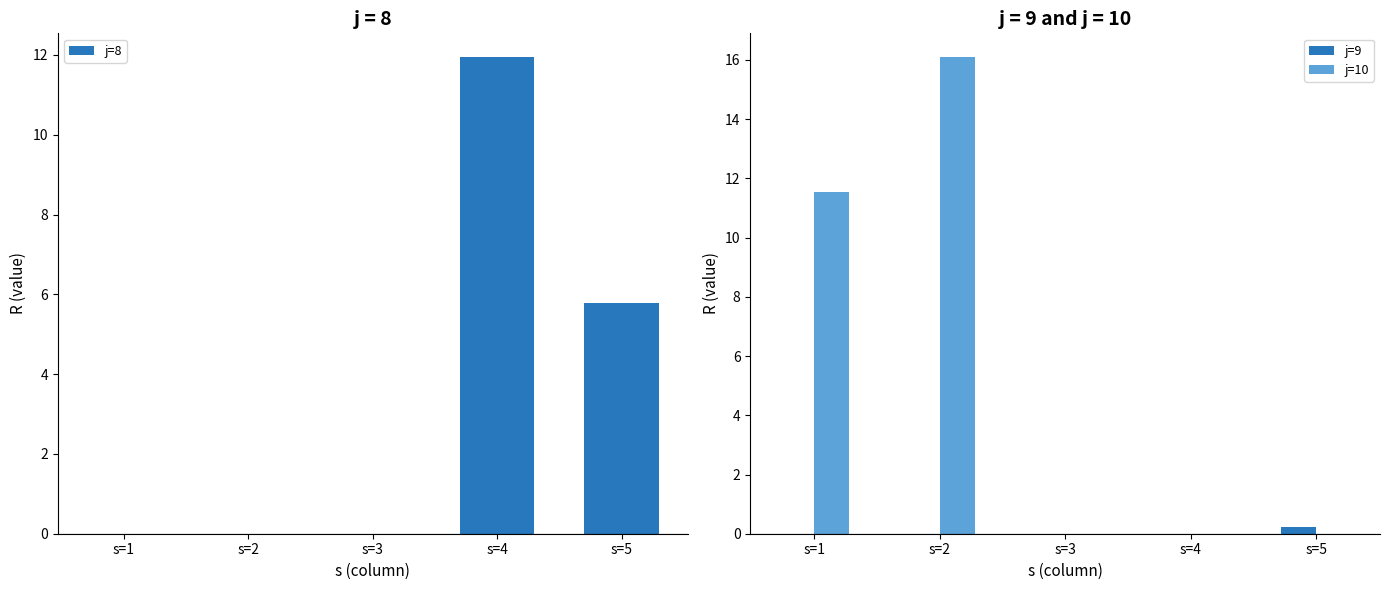

Is the value of j=10 at s=2 greater than the value of j=8 at s=4?

Yes